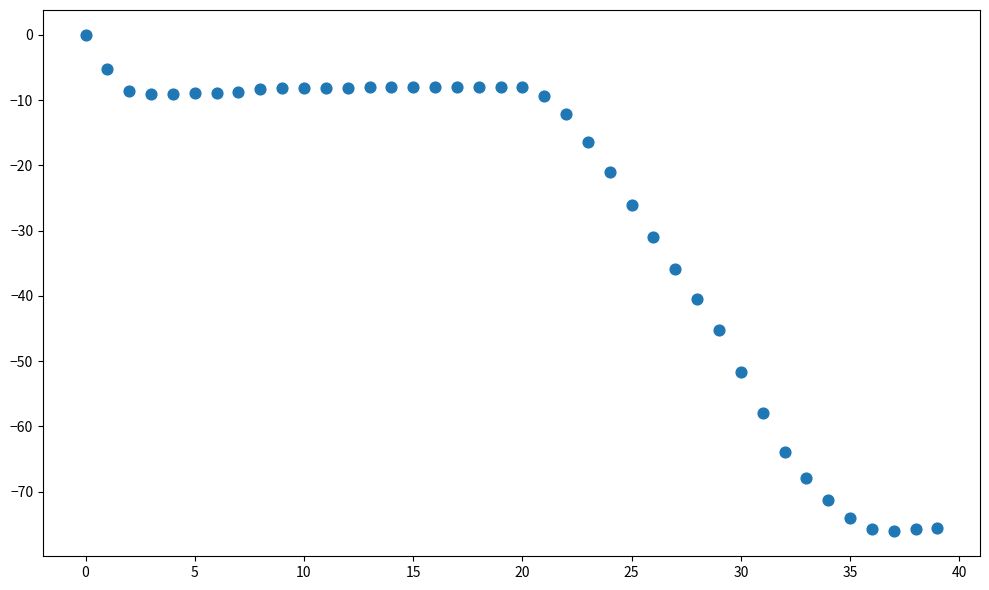

What is the range of Y values (max minus min)?

76.1